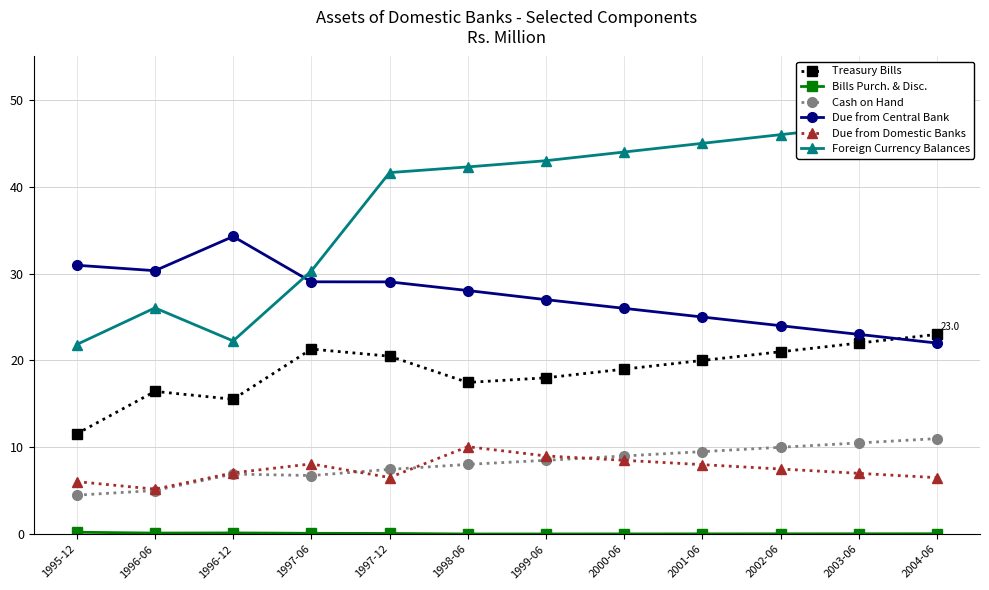

Reading right to left, list all the values displayed in this chart.

Treasury Bills: 2004-06=23.0	2003-06=22.0	2002-06=21.0	2001-06=20.0	2000-06=19.0	1999-06=18.0	1998-06=17.5	1997-12=20.5	1997-06=21.3	1996-12=15.5	1996-06=16.4	1995-12=11.6
Bills Purch. & Disc.: 2004-06=0.0	2003-06=0.0	2002-06=0.0	2001-06=0.0	2000-06=0.0	1999-06=0.0	1998-06=0.0	1997-12=0.1	1997-06=0.1	1996-12=0.1	1996-06=0.1	1995-12=0.2
Cash on Hand: 2004-06=11.0	2003-06=10.5	2002-06=10.0	2001-06=9.5	2000-06=9.0	1999-06=8.5	1998-06=8.0	1997-12=7.5	1997-06=6.7	1996-12=6.9	1996-06=5.0	1995-12=4.5
Due from Central Bank: 2004-06=22.0	2003-06=23.0	2002-06=24.0	2001-06=25.0	2000-06=26.0	1999-06=27.0	1998-06=28.0	1997-12=29.0	1997-06=29.1	1996-12=34.3	1996-06=30.3	1995-12=31.0
Due from Domestic Banks: 2004-06=6.5	2003-06=7.0	2002-06=7.5	2001-06=8.0	2000-06=8.5	1999-06=9.0	1998-06=10.1	1997-12=6.5	1997-06=8.1	1996-12=7.1	1996-06=5.2	1995-12=6.0
Foreign Currency Balances: 2004-06=48.0	2003-06=47.0	2002-06=46.0	2001-06=45.0	2000-06=44.0	1999-06=43.0	1998-06=42.3	1997-12=41.6	1997-06=30.3	1996-12=22.2	1996-06=26.0	1995-12=21.8